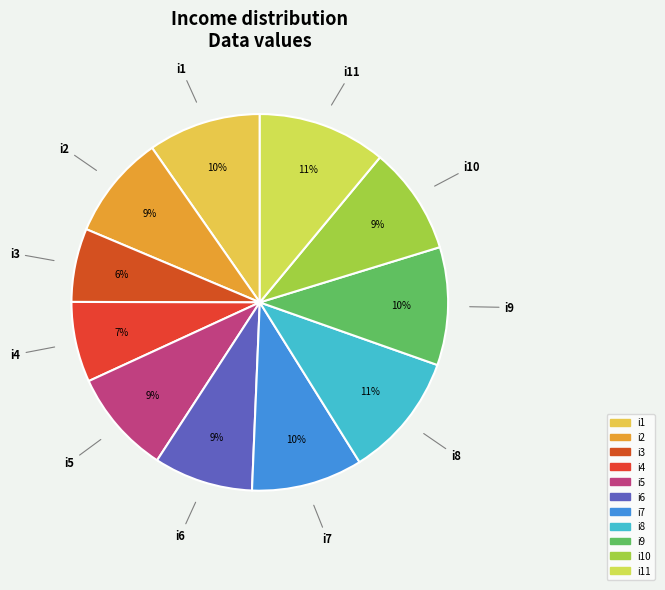

Count the number of slices in the pie.

11